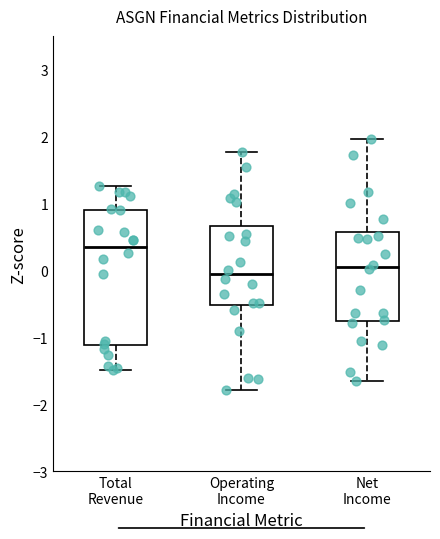

Where does the median line of the box for Operating Income sit on the y-axis? The values are not printed on the chart, so give them approximately, as read against the axis.

-0.1